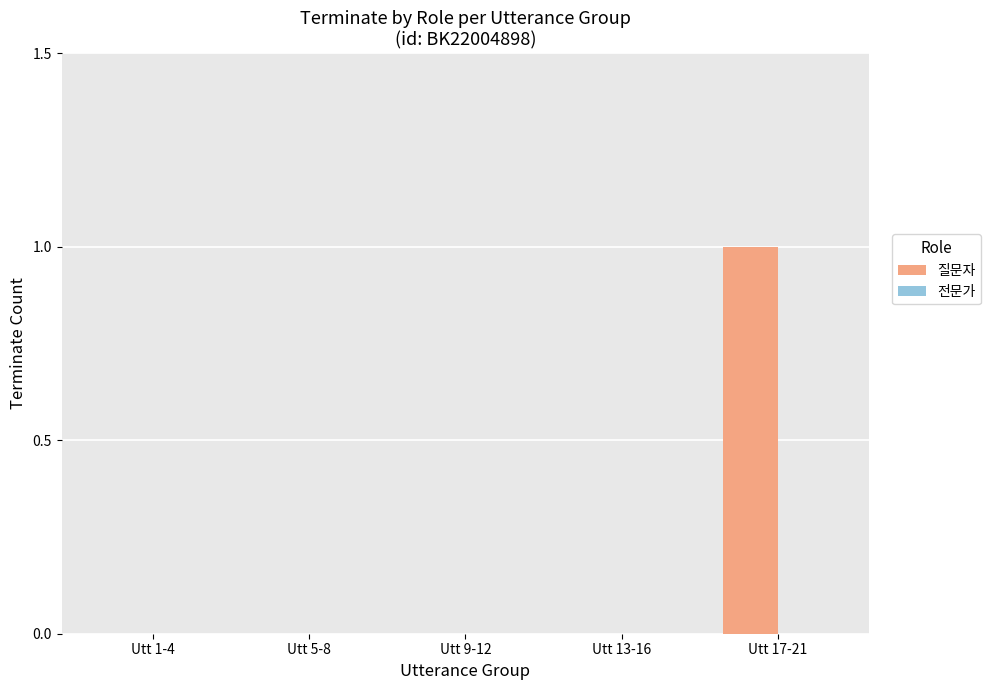

The chart shows a value of 0 at Utt 5-8. True or false?

True